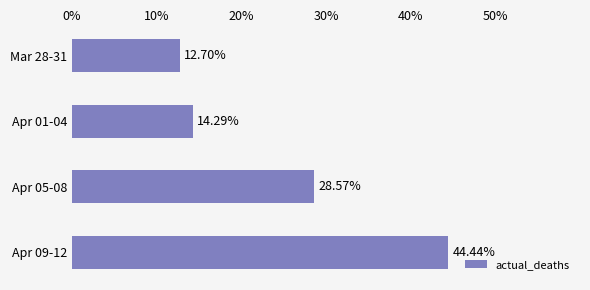

What is the sum of all values?

100.0